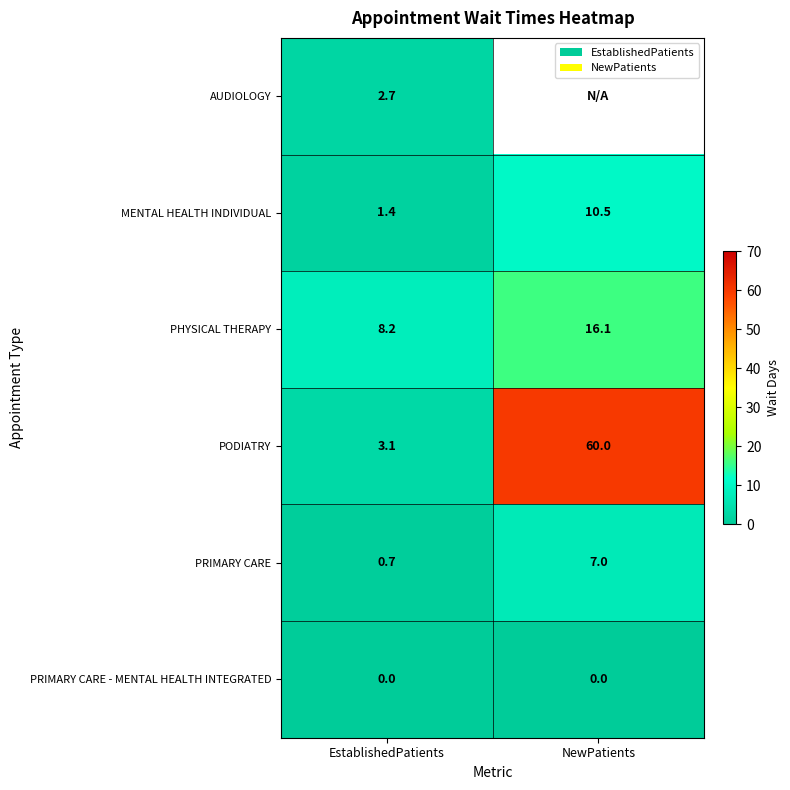

What is the total value across all series at EstablishedPatients?

16.1